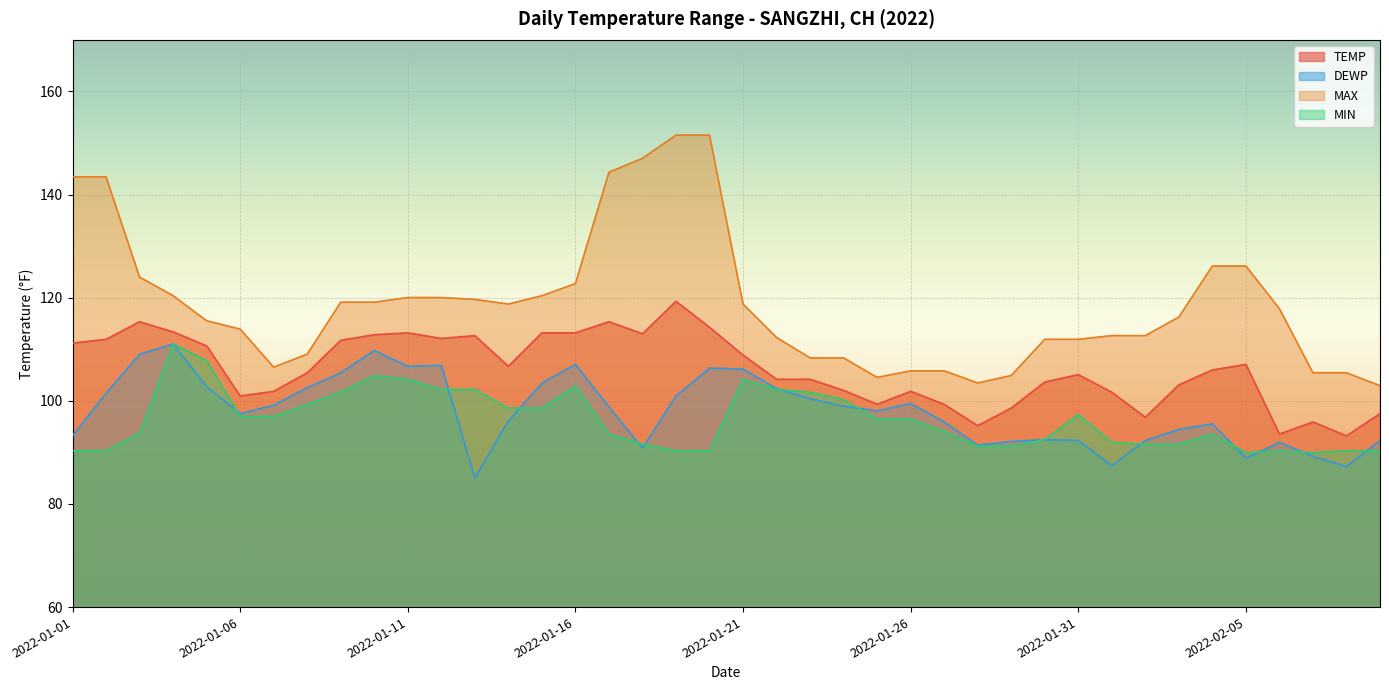

Which has a higher value, 2022-01-28 or 2022-01-06?

2022-01-06